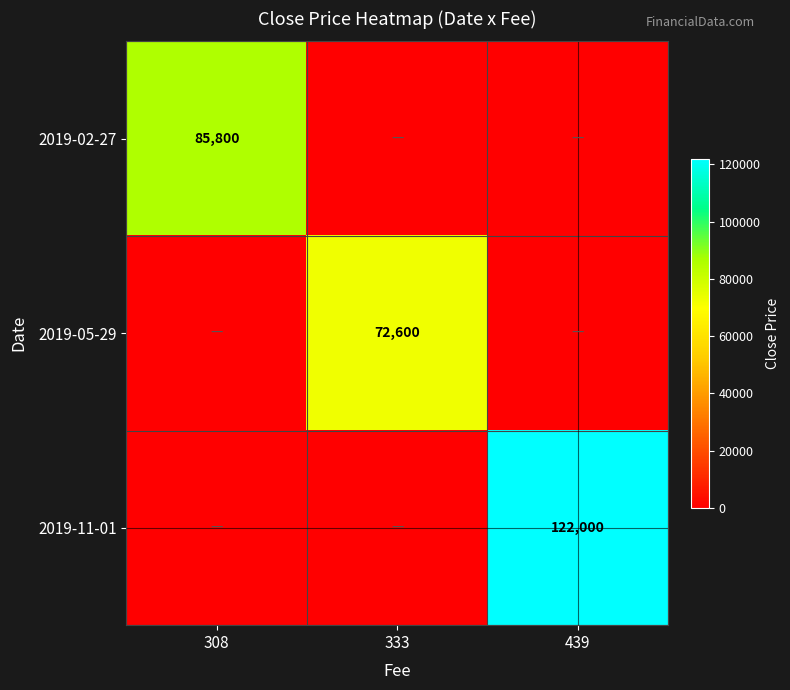

The 2019-11-01 series shows 186316 at 439. True or false?

False